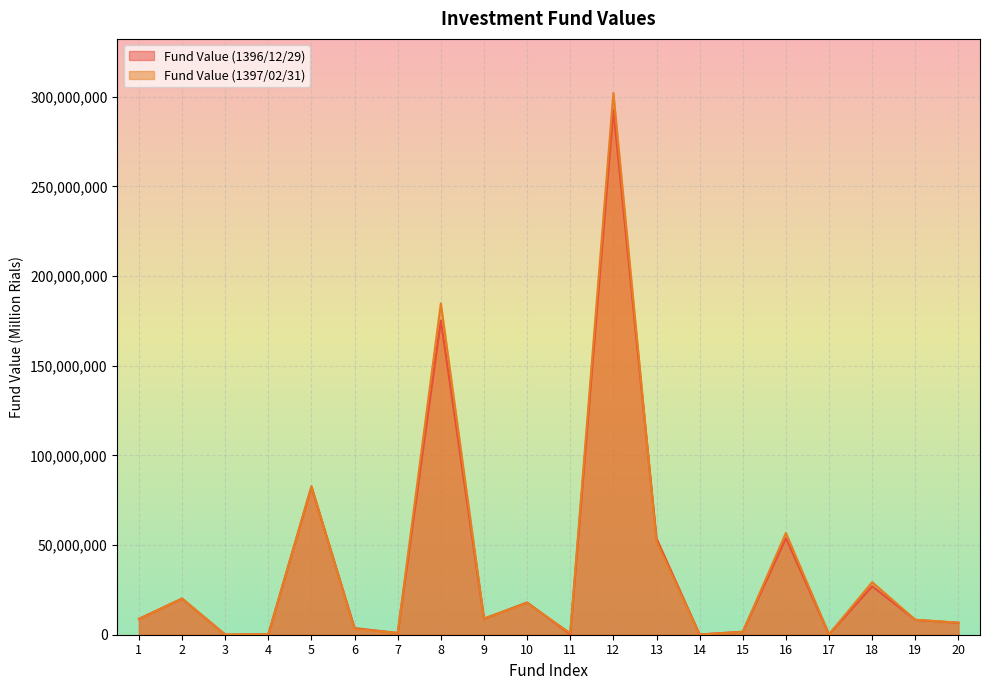

Reading left to right, transcribe all the data shown in this chart.

Fund Value (1396/12/29): 1=8807289.5	2=20157844.8	3=44386.9	4=245798.3	5=82477281.6	6=3686073.1	7=976744.7	8=175236317.6	9=8933198.4	10=17993562.7	11=357100.0	12=292663650.6	13=53673752.8	14=130397.7	15=1670572.0	16=53872749.2	17=279842.0	18=27052793.9	19=8289872.0	20=6660352.1
Fund Value (1397/02/31): 1=8829000.0	2=20161311.6	3=103568.3	4=241784.1	5=82869511.6	6=3253894.3	7=1003566.6	8=184817910.3	9=8978300.7	10=17746041.5	11=866779.7	12=302087462.7	13=51870953.6	14=132723.1	15=1616652.1	16=56742154.8	17=286476.2	18=29307660.6	19=8361180.0	20=6741362.4